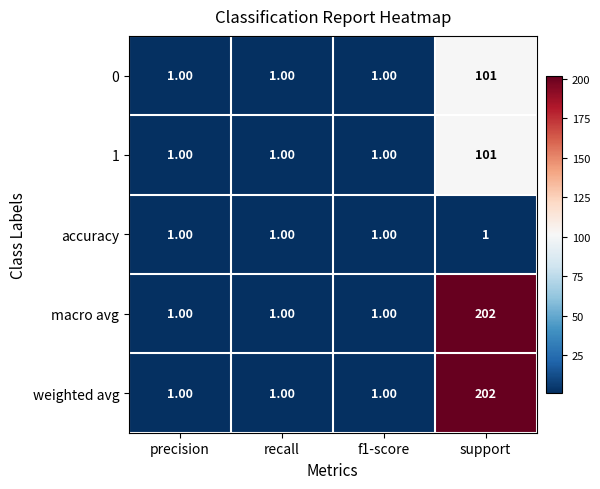

What is the total value across all series at recall?

5